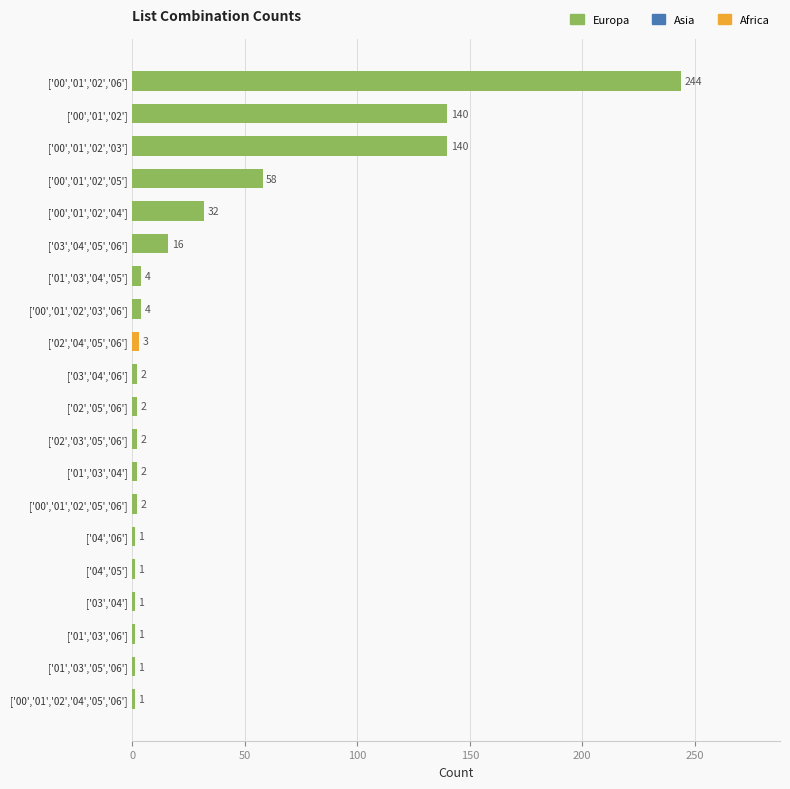

What is the sum of the values at ['01','03','04','05'] and ['04','05']?

5